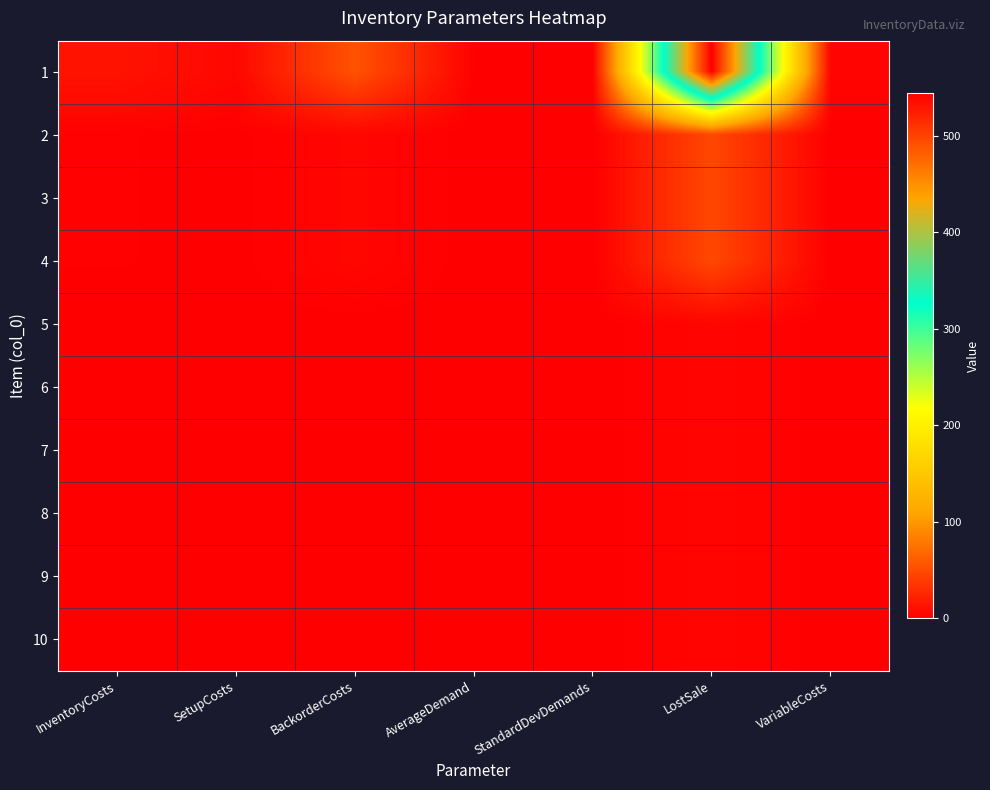

At how many categories does at least one series exceed 282?

1